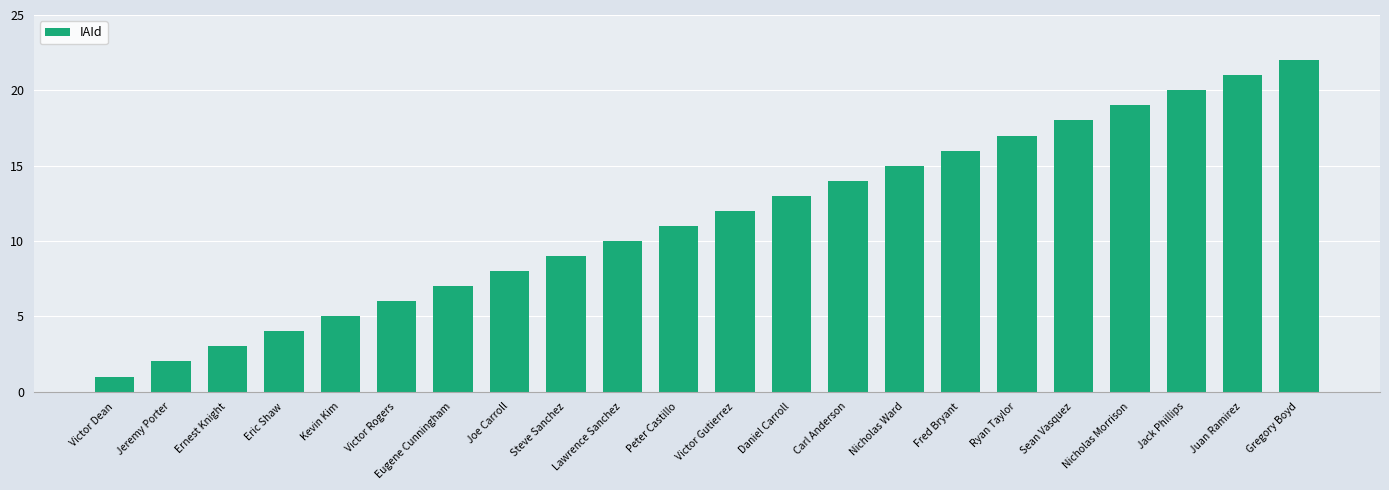

Reading left to right, transcribe all the data shown in this chart.

Victor Dean=1	Jeremy Porter=2	Ernest Knight=3	Eric Shaw=4	Kevin Kim=5	Victor Rogers=6	Eugene Cunningham=7	Joe Carroll=8	Steve Sanchez=9	Lawrence Sanchez=10	Peter Castillo=11	Victor Gutierrez=12	Daniel Carroll=13	Carl Anderson=14	Nicholas Ward=15	Fred Bryant=16	Ryan Taylor=17	Sean Vasquez=18	Nicholas Morrison=19	Jack Phillips=20	Juan Ramirez=21	Gregory Boyd=22